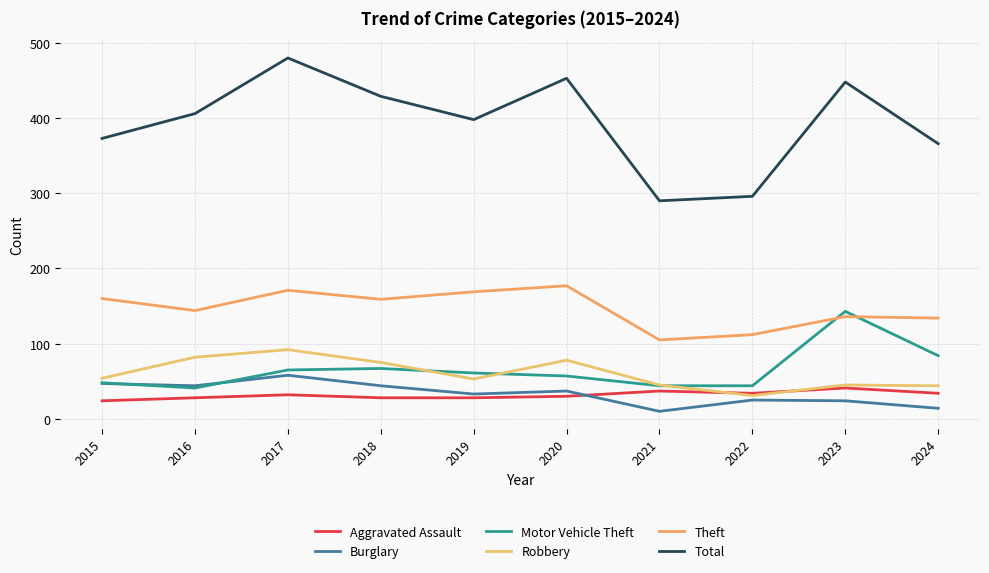

At which category does Robbery reach its first local valley?

2019